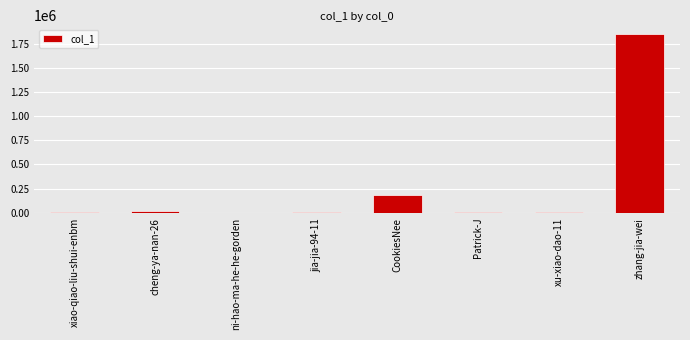

What is the sum of all values?

2089004